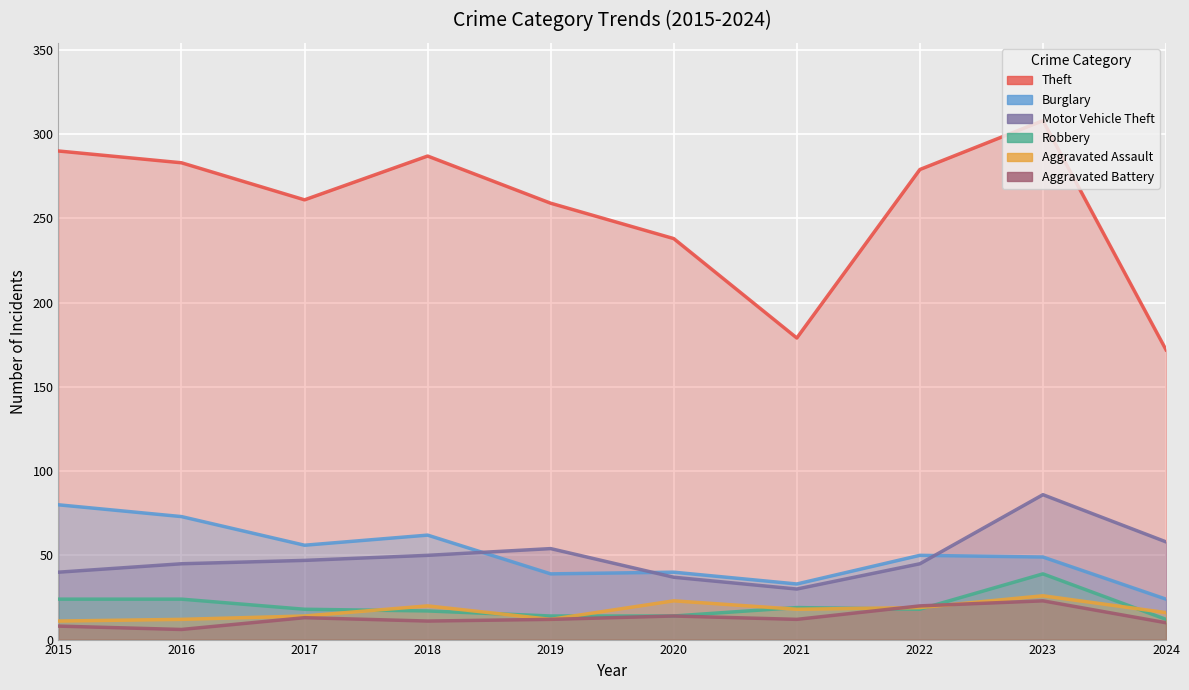

What is the sum of all Aggravated Battery values?

129